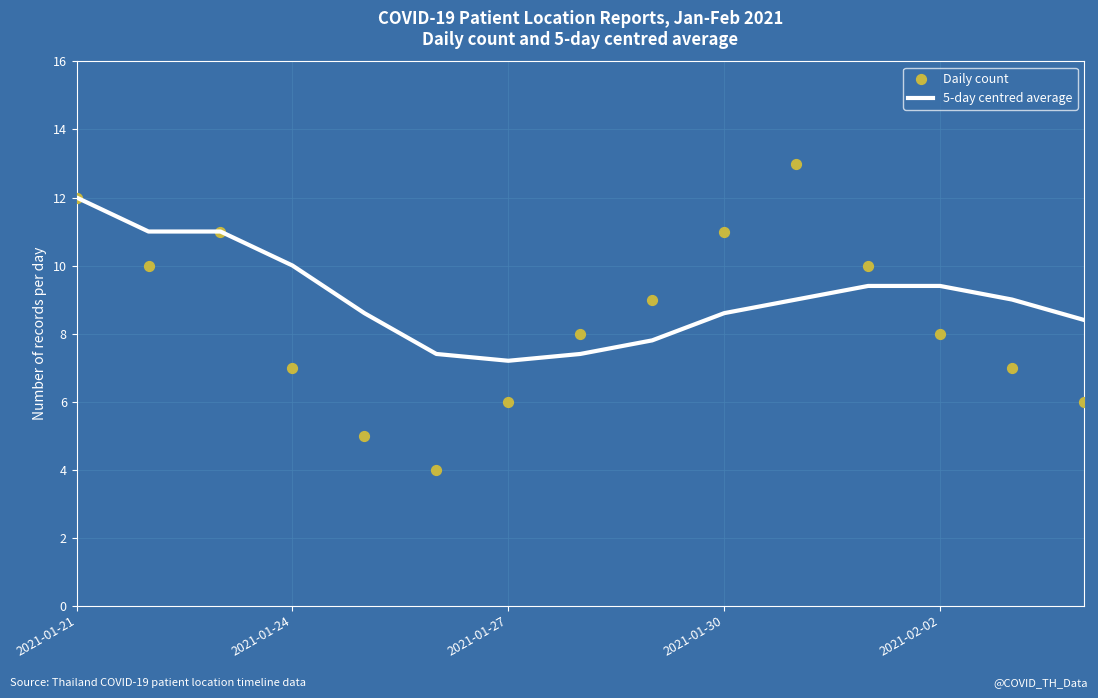

Which series reaches the maximum Y coordinate?

Daily count